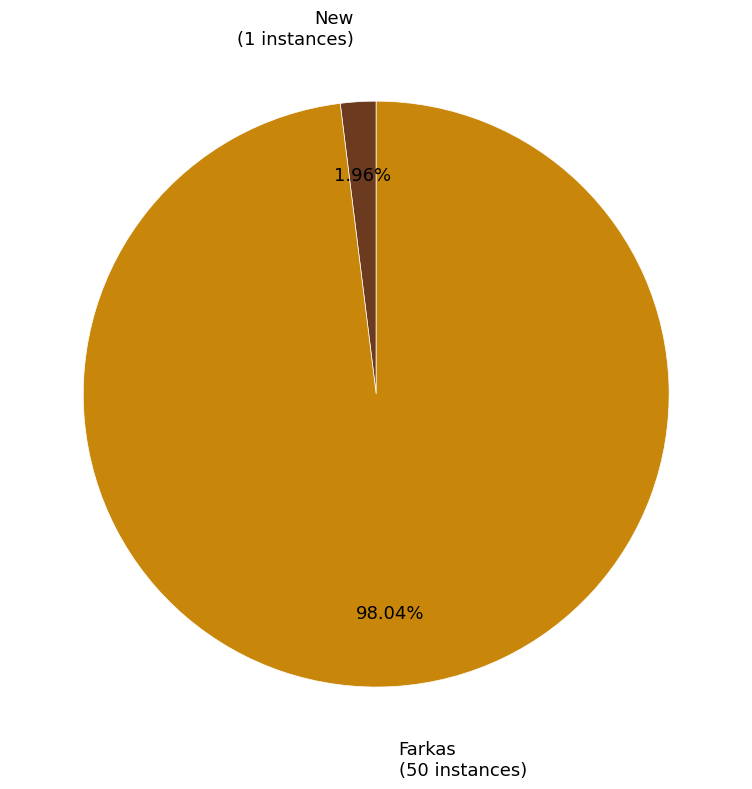

To the nearest percent, what is the difference between the largest and smallest slice percentages?

96%